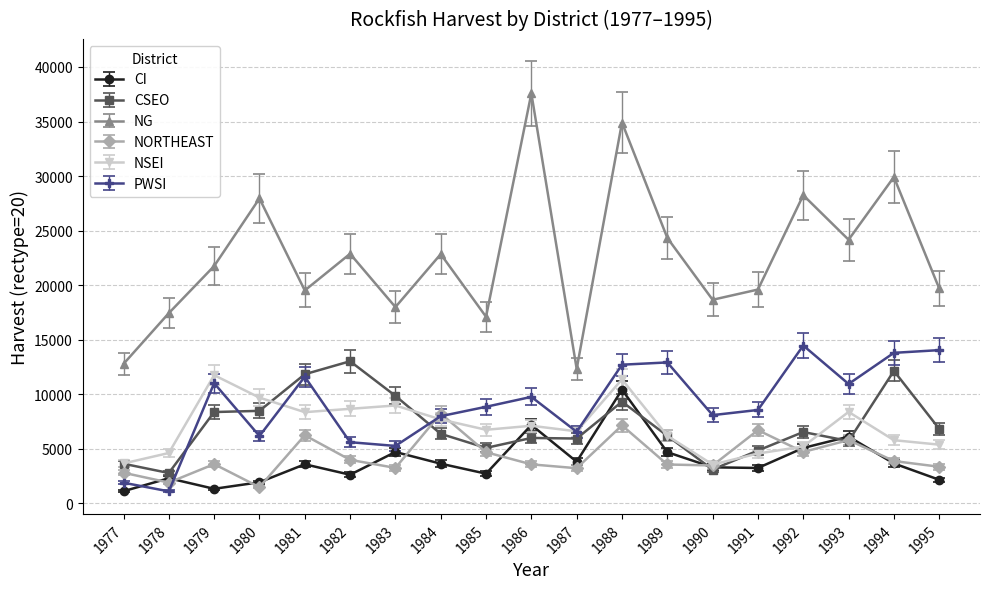

What is the difference between the highest and lowest values at 1984?

19205